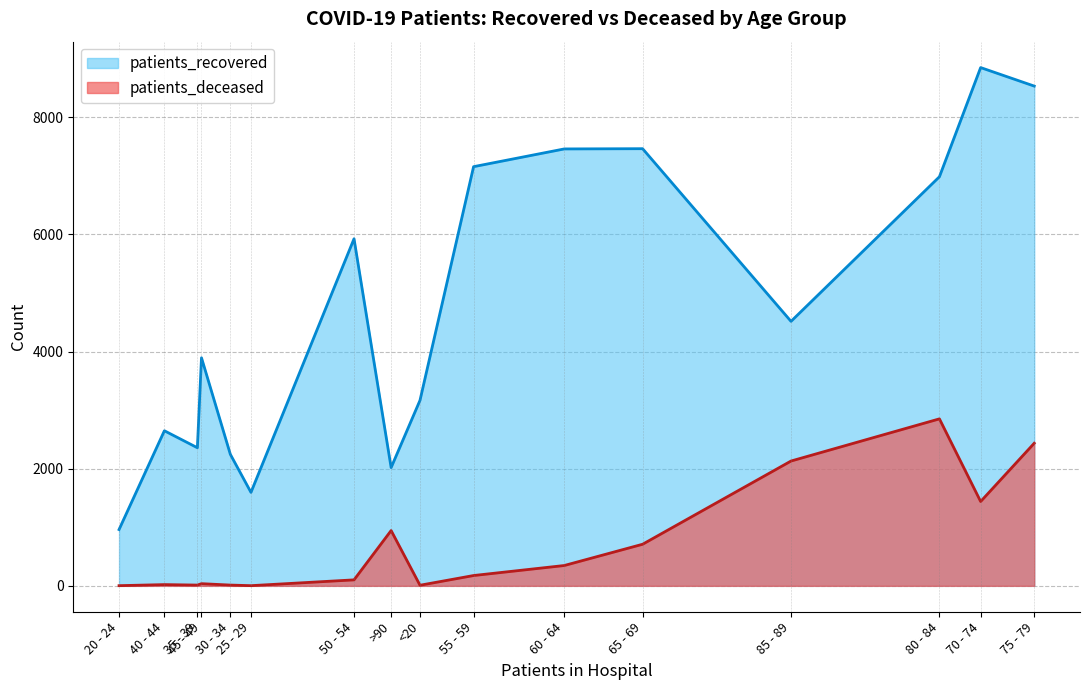

What is the difference between the highest and lowest values at 85 - 89?

2385